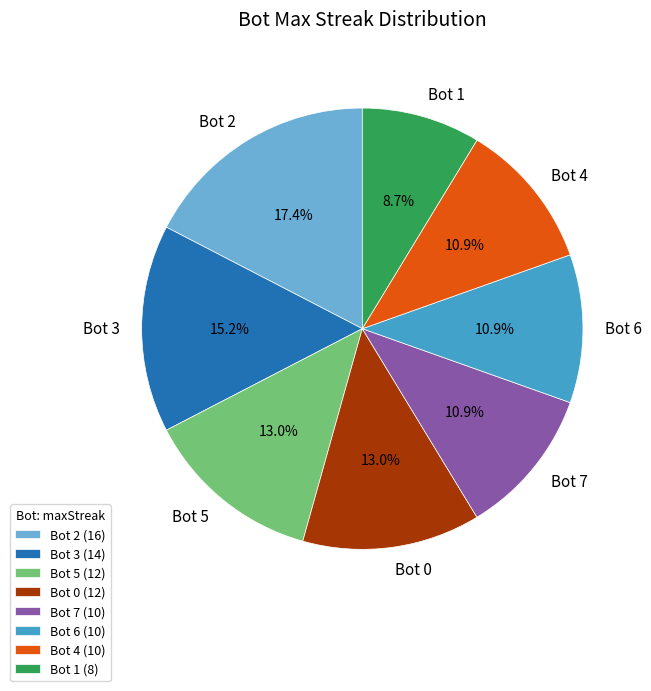

Which category has the biggest portion of the pie?

Bot 2